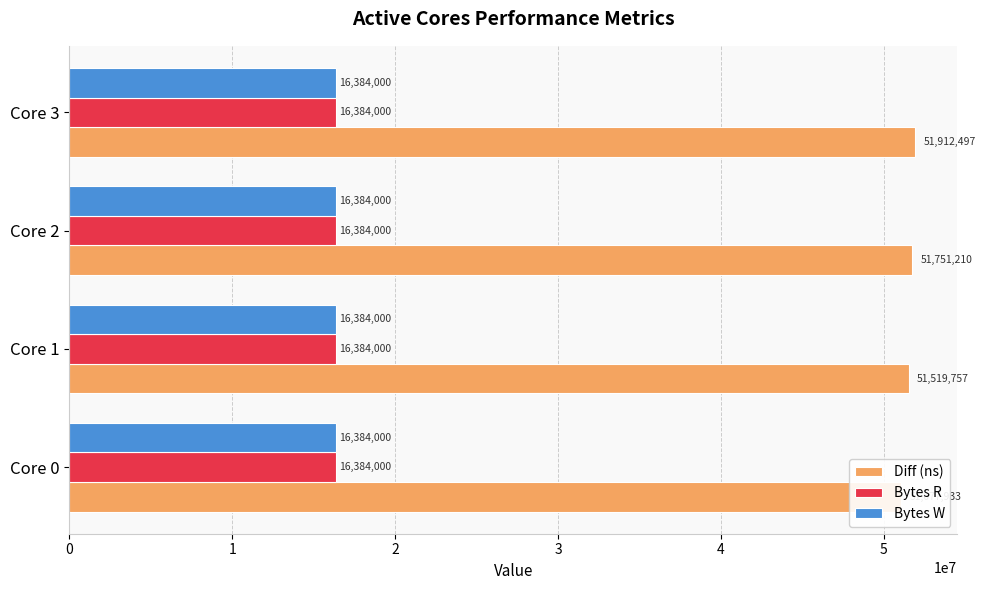

Which series has the largest total across all categories?

Diff (ns)